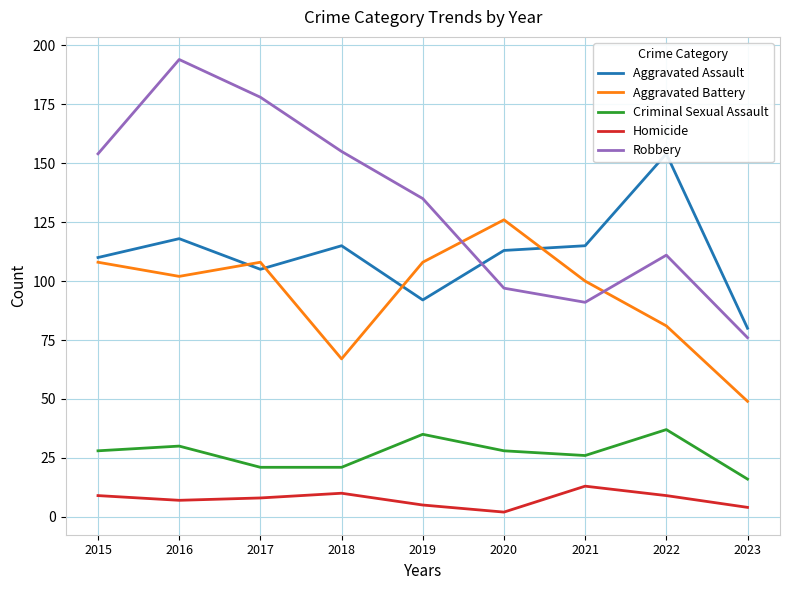

Reading right to left, list all the values displayed in this chart.

Aggravated Assault: 2023=80	2022=154	2021=115	2020=113	2019=92	2018=115	2017=105	2016=118	2015=110
Aggravated Battery: 2023=49	2022=81	2021=100	2020=126	2019=108	2018=67	2017=108	2016=102	2015=108
Criminal Sexual Assault: 2023=16	2022=37	2021=26	2020=28	2019=35	2018=21	2017=21	2016=30	2015=28
Homicide: 2023=4	2022=9	2021=13	2020=2	2019=5	2018=10	2017=8	2016=7	2015=9
Robbery: 2023=76	2022=111	2021=91	2020=97	2019=135	2018=155	2017=178	2016=194	2015=154